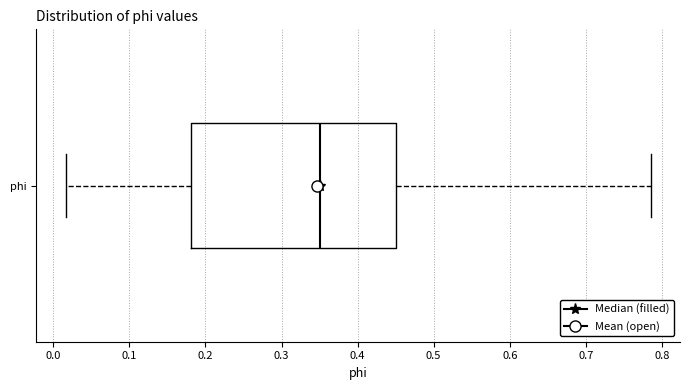

Where does the median line of the box for phi sit on the x-axis? The values are not printed on the chart, so give them approximately, as read against the axis.

0.35